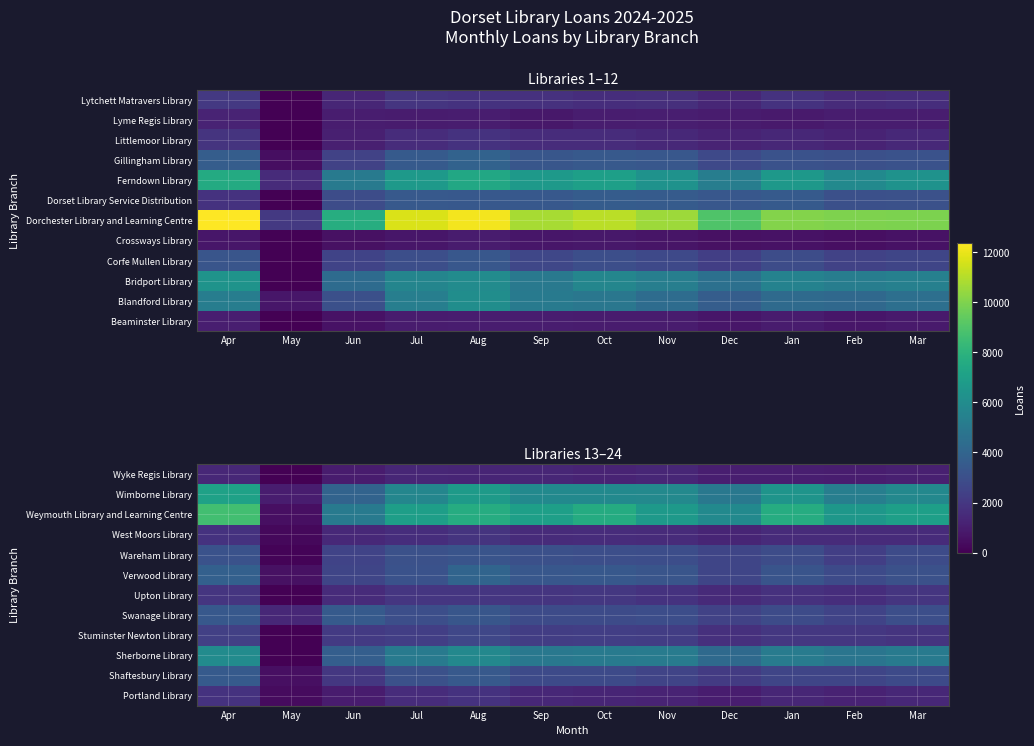

Which category has the highest value across all series?

Apr